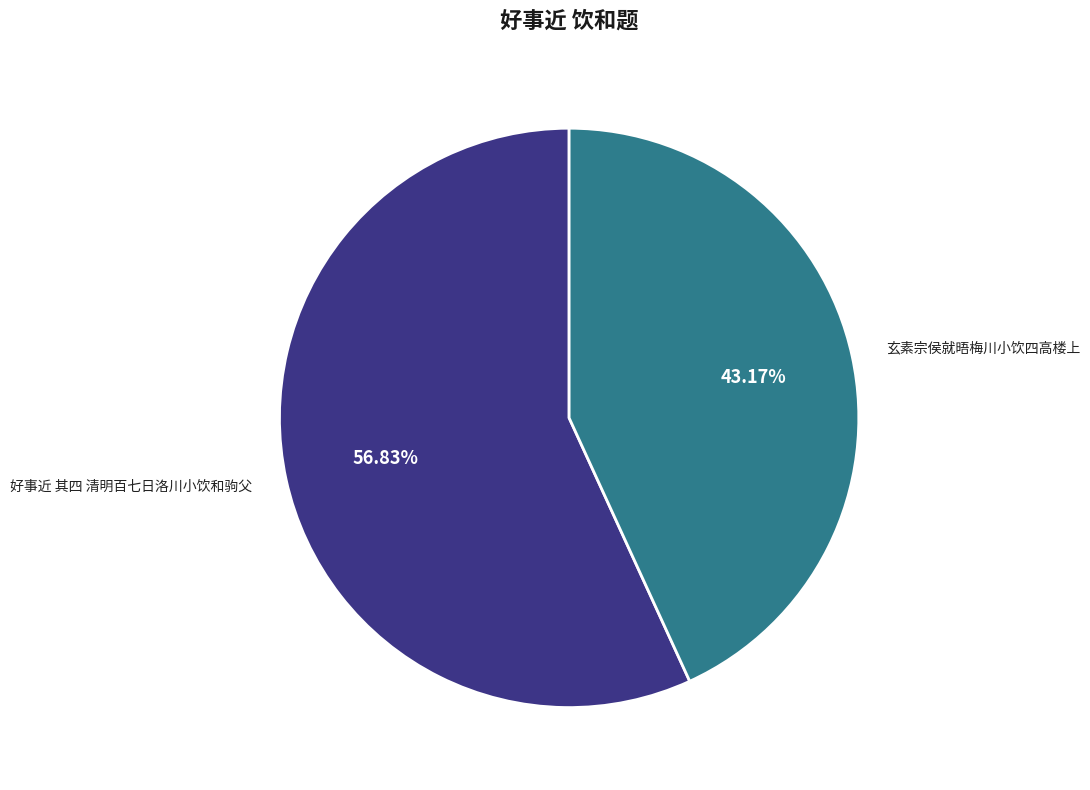

To the nearest percent, what is the combined percentage of 玄素宗侯就晤梅川小饮四高楼上 and 好事近 其四 清明百七日洛川小饮和驹父?

100%